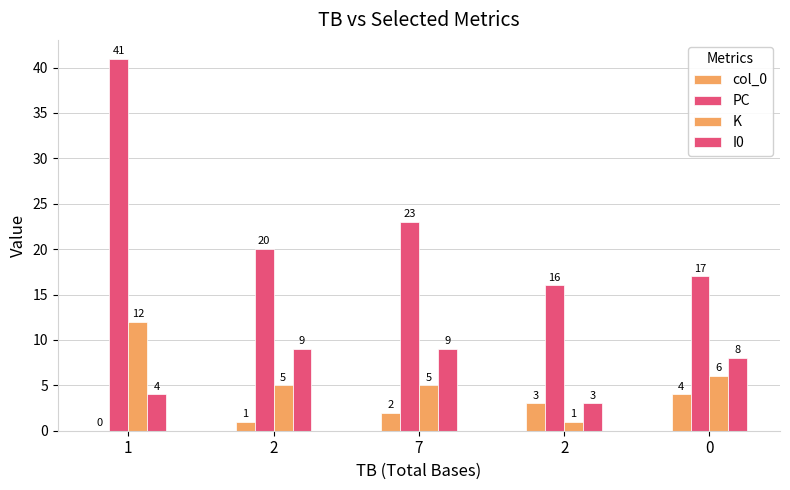

What is the value of the PC bar at the 1st from the left?

41